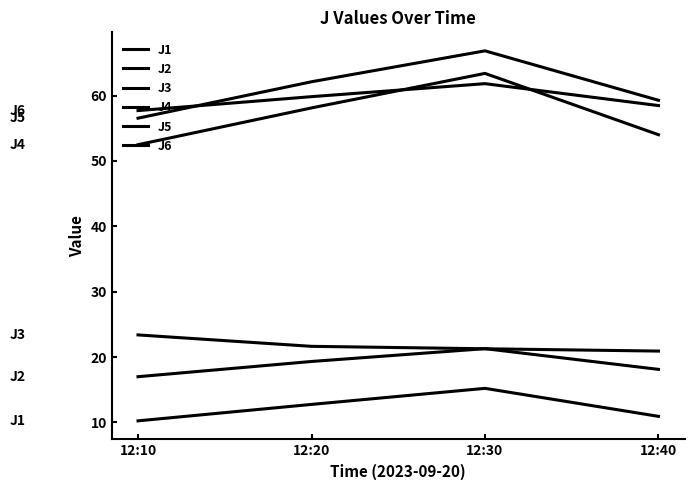

How many distinct data groups are displayed?

6